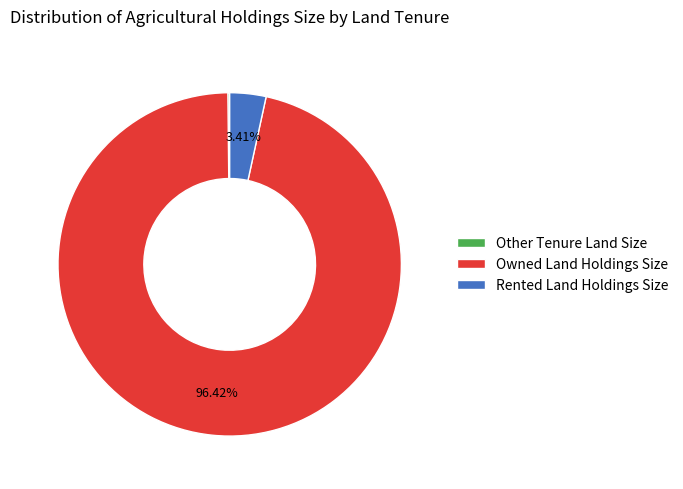

Does any single category account for the majority?

Yes